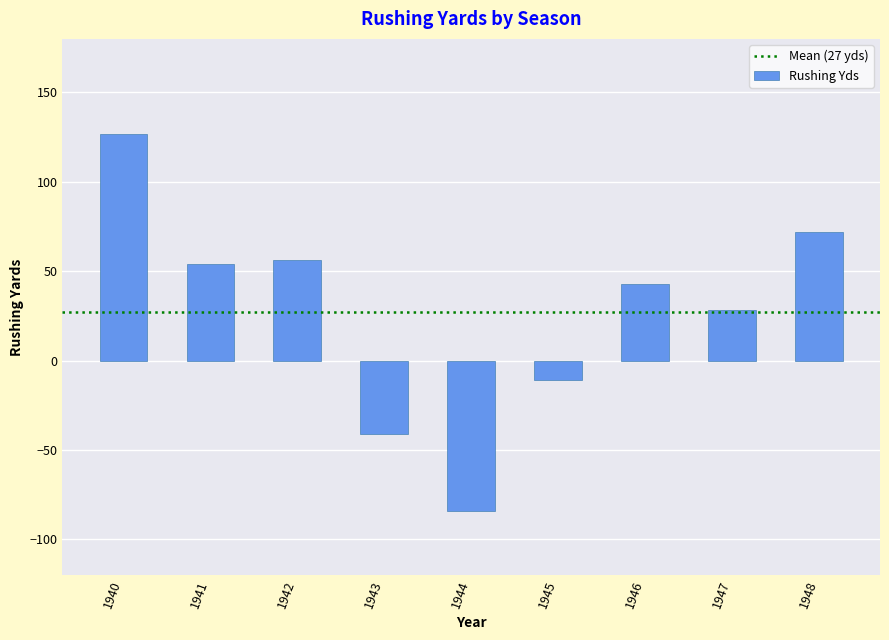

True or false: the data shows 22 at 1946.

False